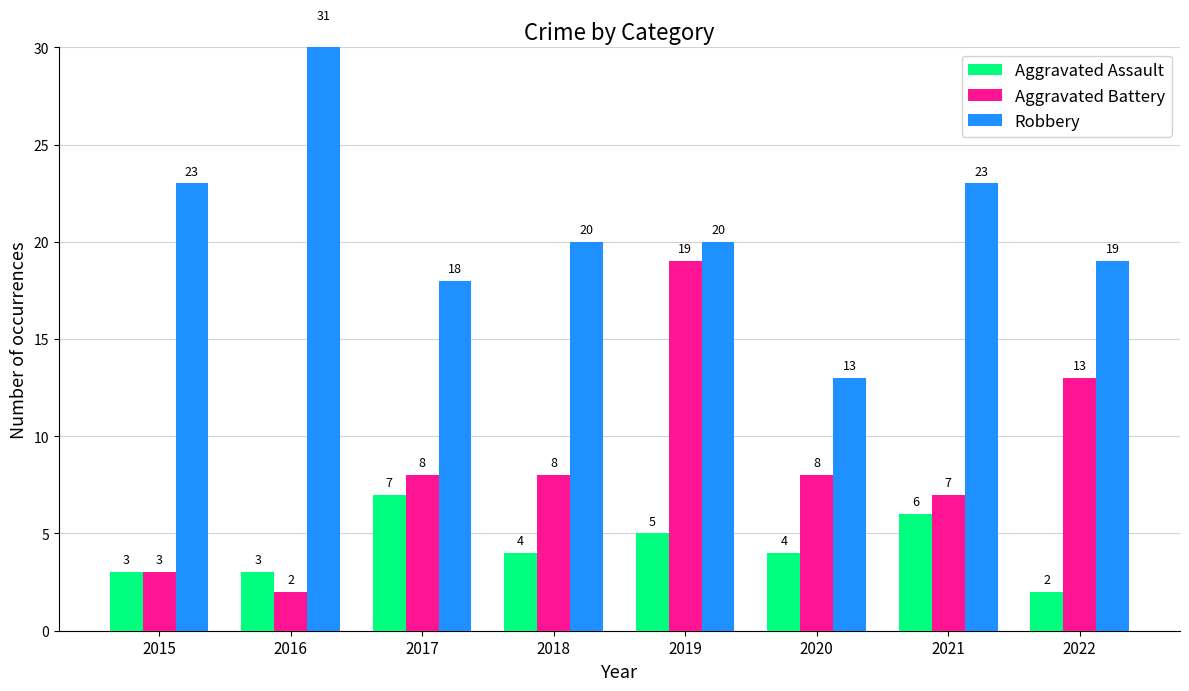

What is the sum of all Aggravated Assault values?

34